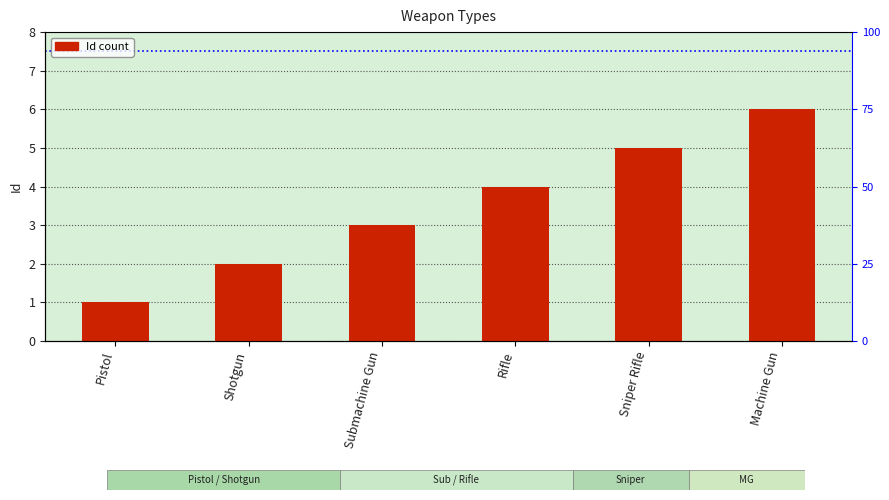

The value at Submachine Gun is 2. True or false?

False